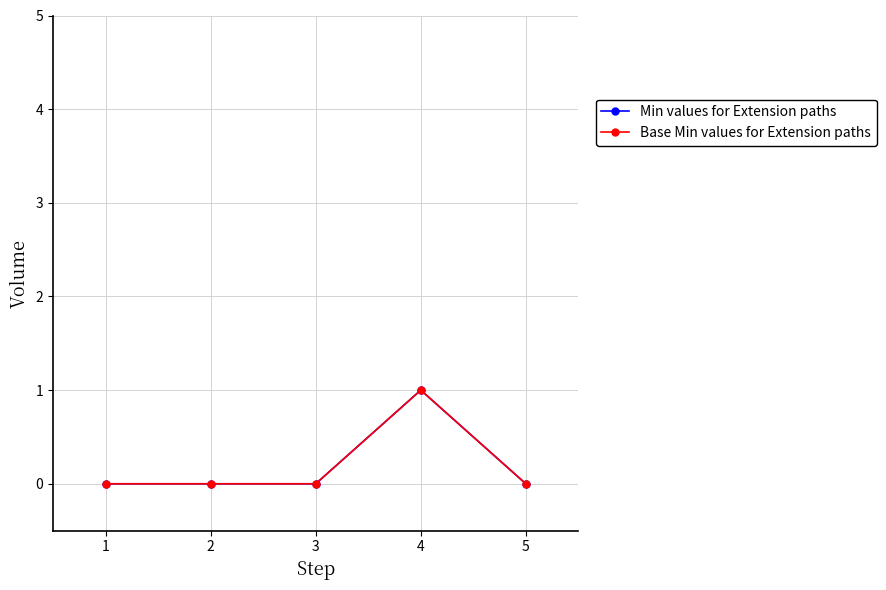

True or false: Min values for Extension paths and Base Min values for Extension paths intersect in this chart.

False